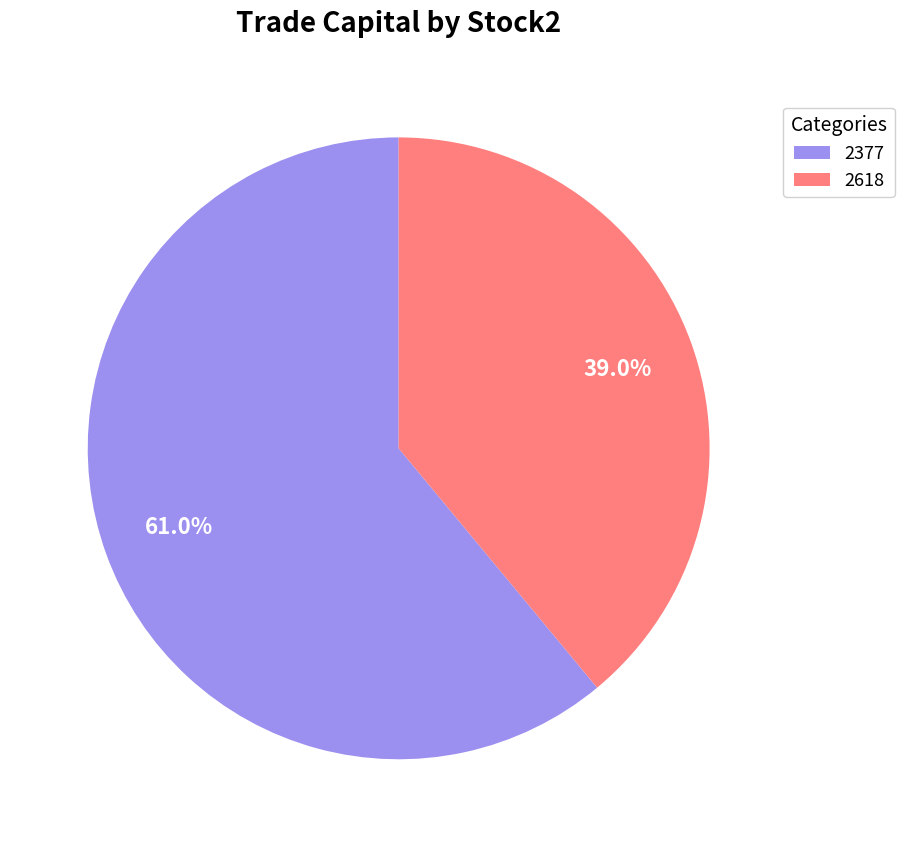

To the nearest percent, what is the combined percentage of 2377 and 2618?

100%